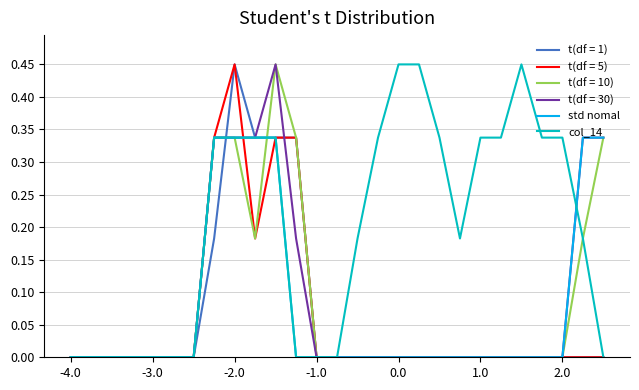

What are all the series names shown in the legend?

t(df = 1), t(df = 5), t(df = 10), t(df = 30), std nomal, col_14